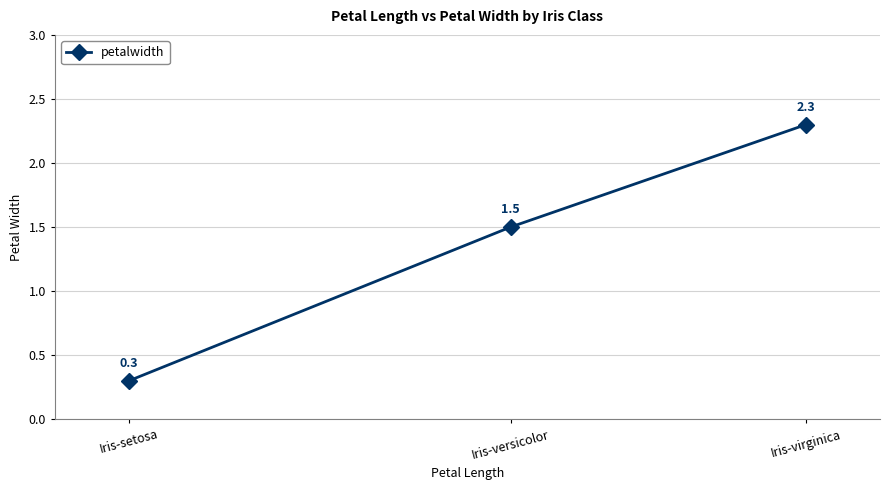

What is the average value?

1.4